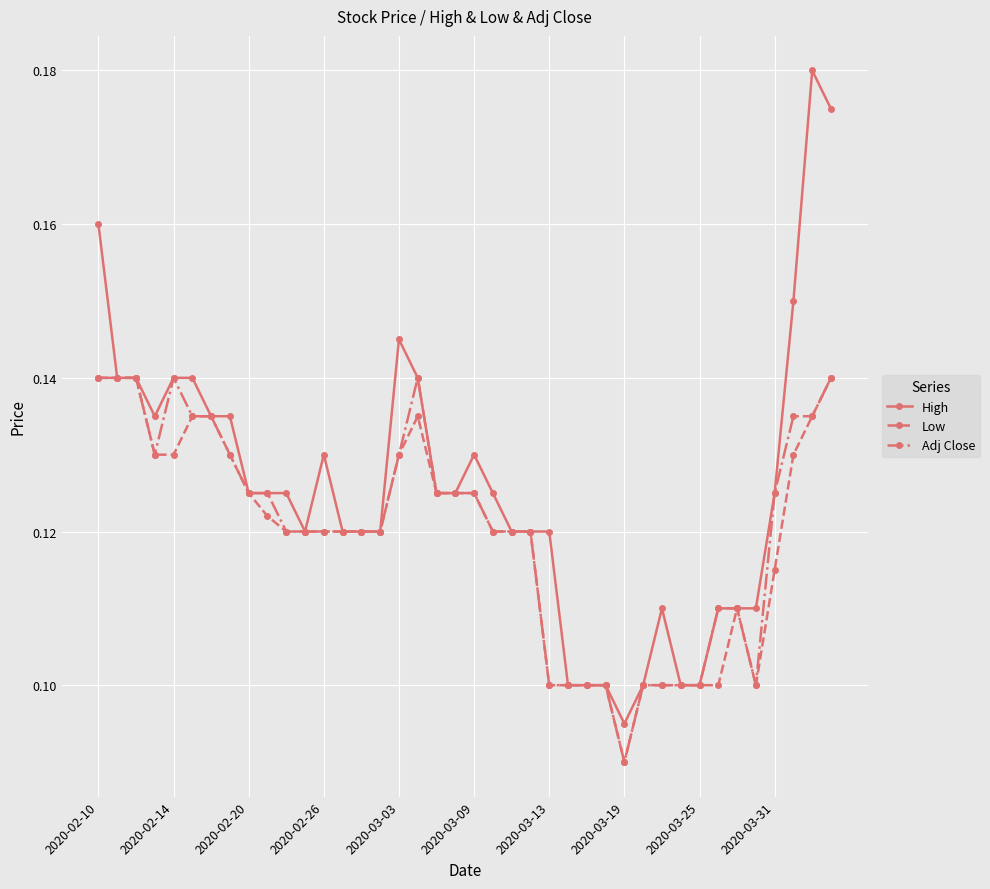

Count the Low values in the range 0 to 1.

40